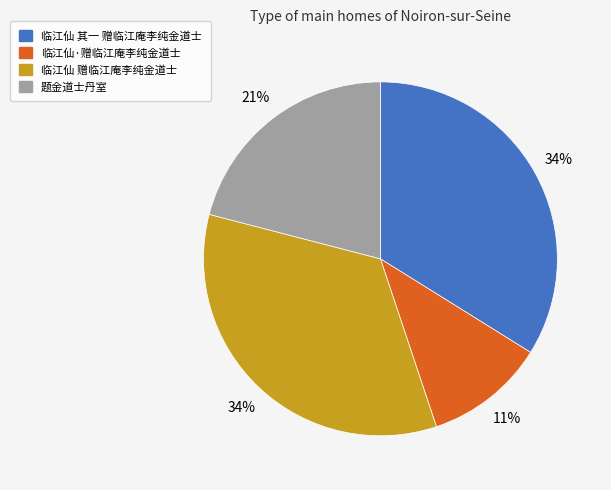

Combined, do 临江仙 其一 赠临江庵李纯金道士 and 临江仙 赠临江庵李纯金道士 account for over 50%?

Yes